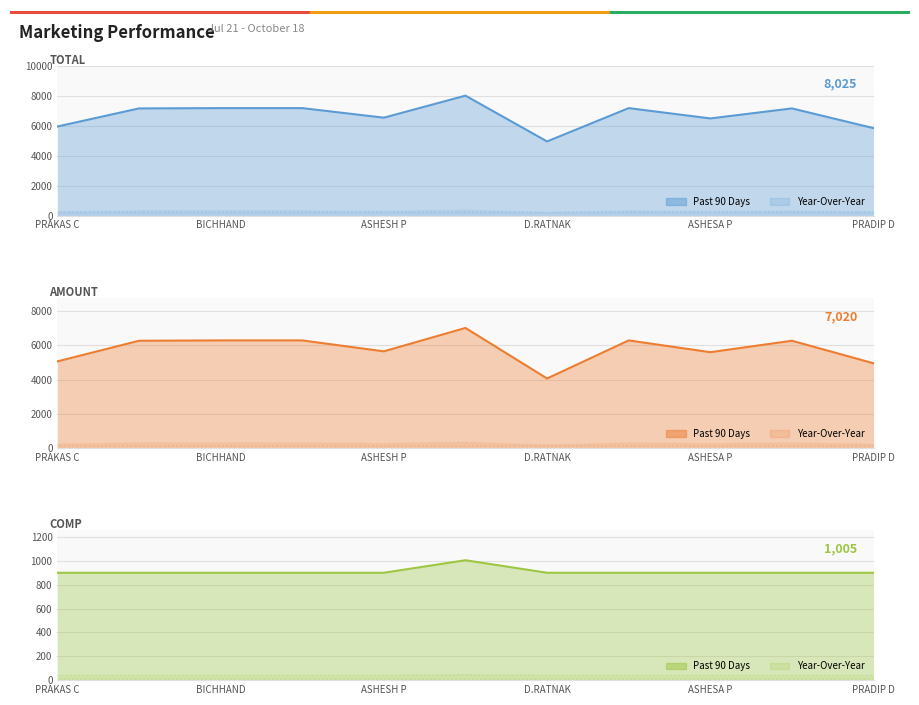

The value of TOTAL at ASHESH P is 2981. True or false?

False